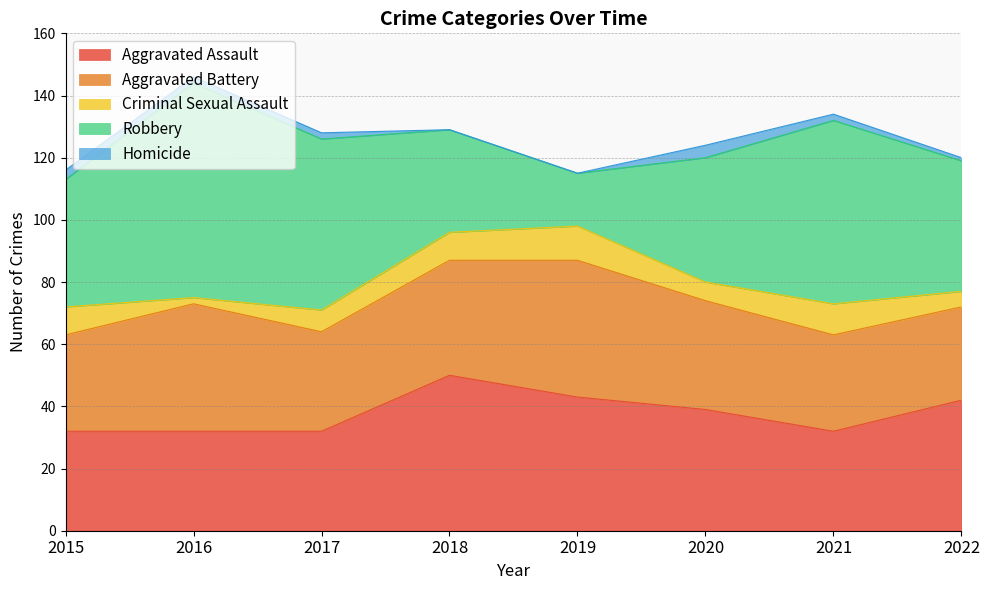

What is the total value across all series at 2021?

134